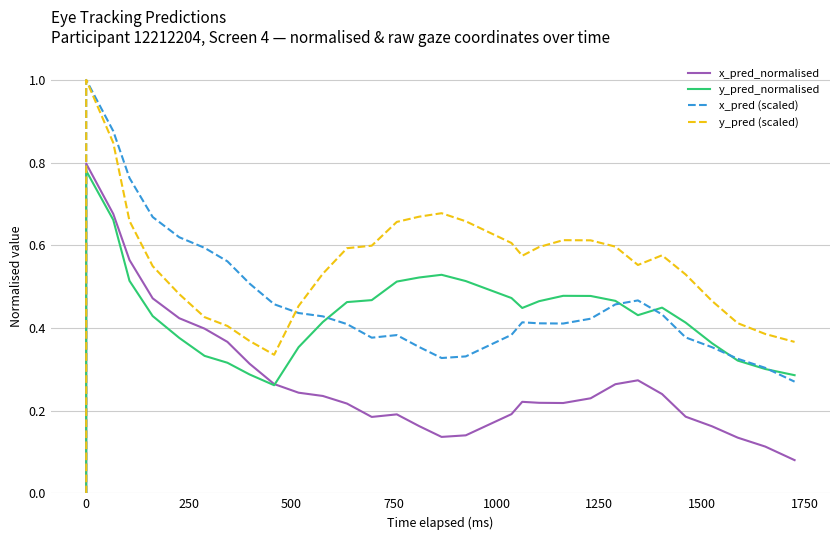

True or false: y_pred_normalised and y_pred (scaled) cross at least once.

False